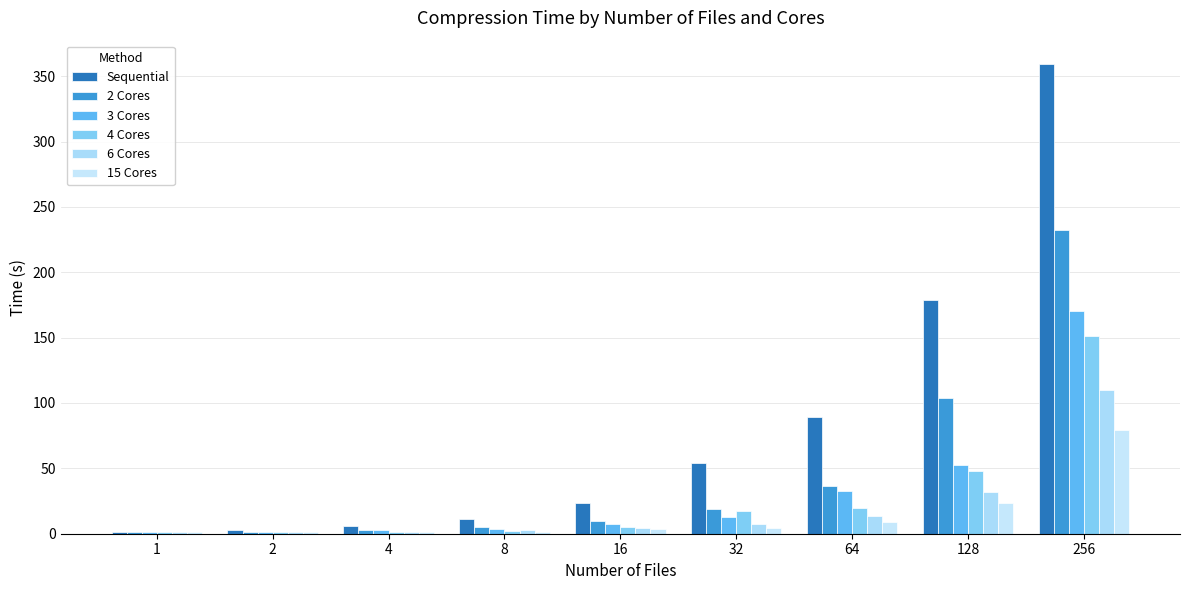

Where does the 2 Cores series first go above 9?

16